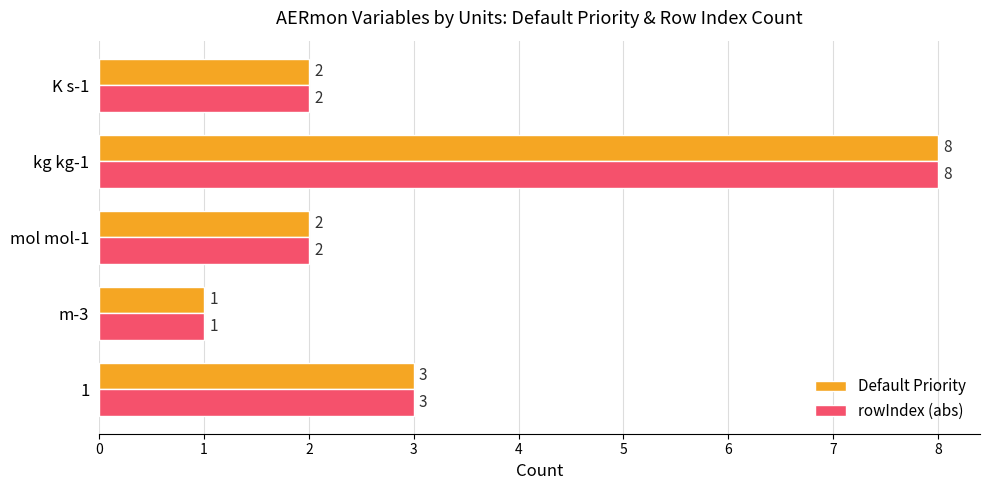

Count the rowIndex (abs) values in the range 2 to 3.

3